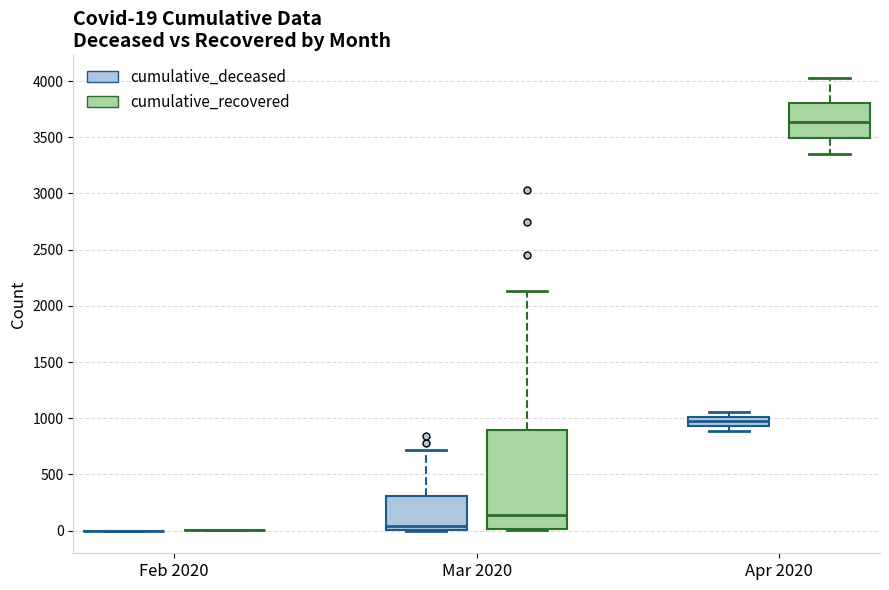

Which box is the tallest, from its lower edge to its upper edge?

Mar 2020 (cumulative_recovered)